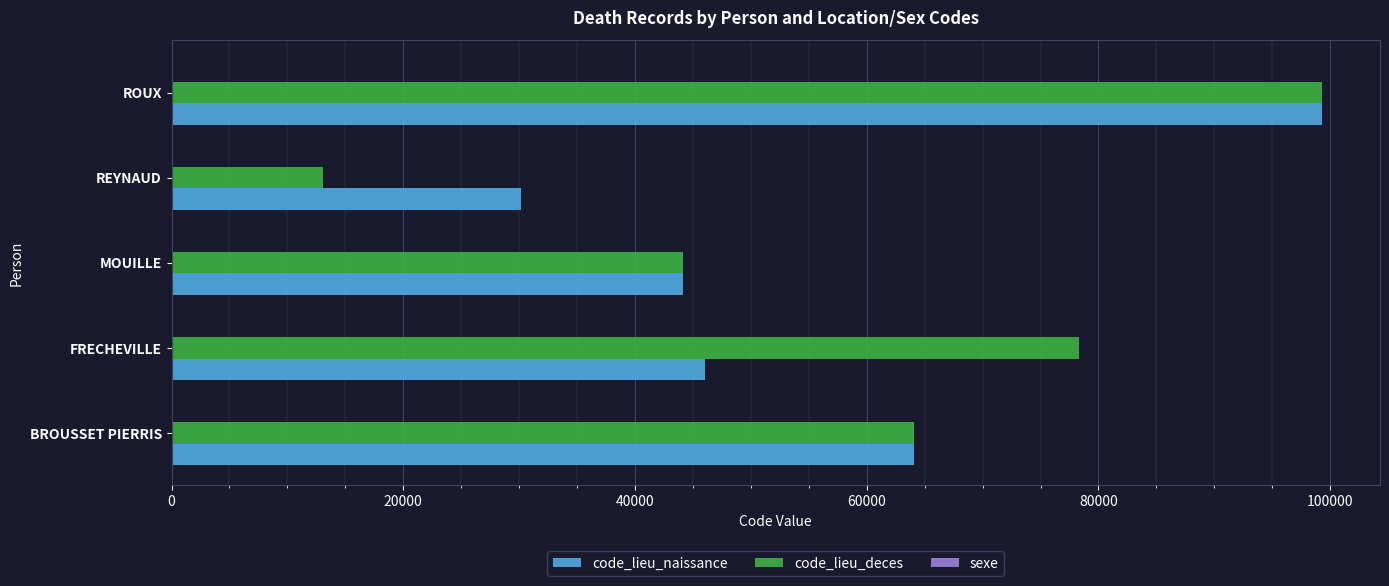

Is it true that code_lieu_deces equals 78322 at FRECHEVILLE?

True